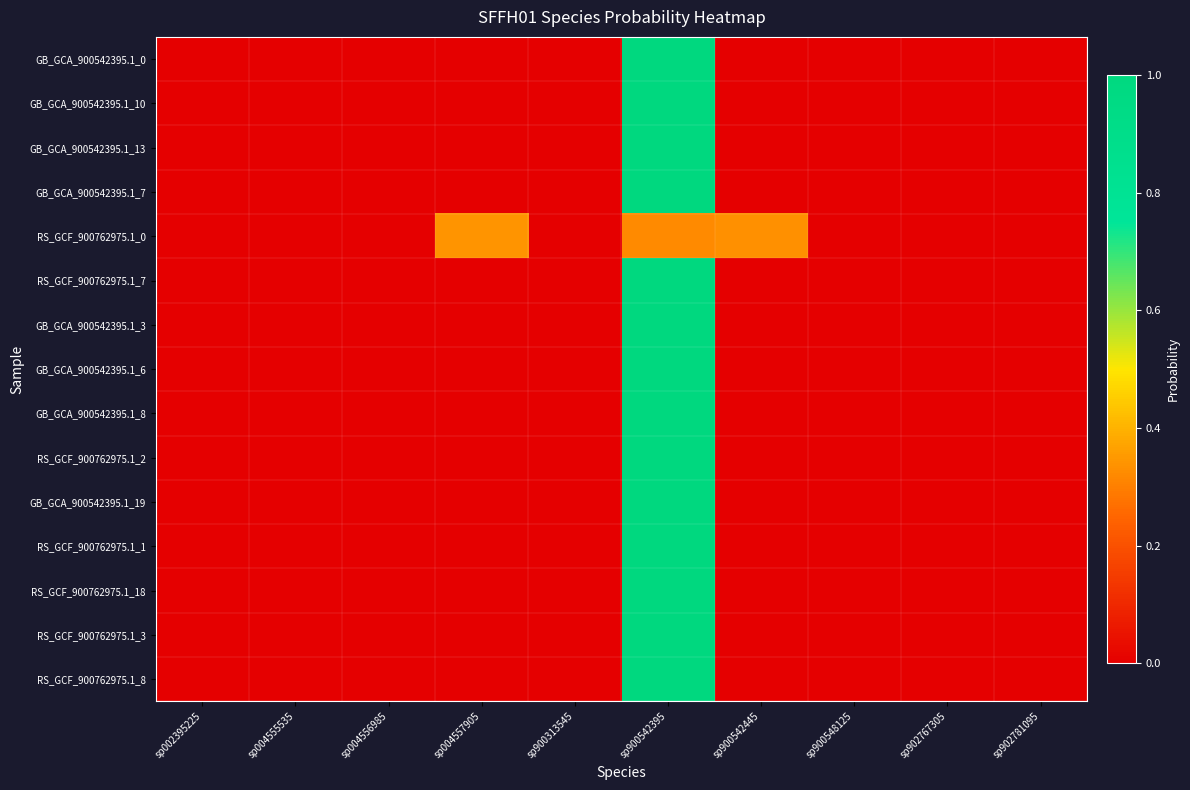

What is the difference between the highest and lowest values at sp900542395?

0.7